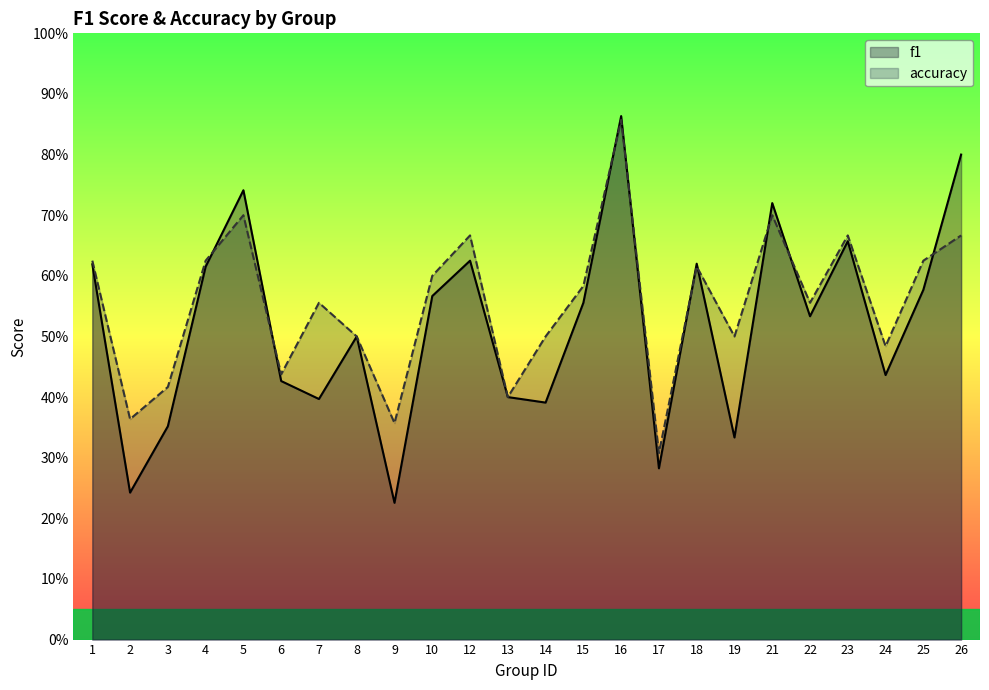

Is the value of f1 at 21 greater than the value of accuracy at 14?

Yes